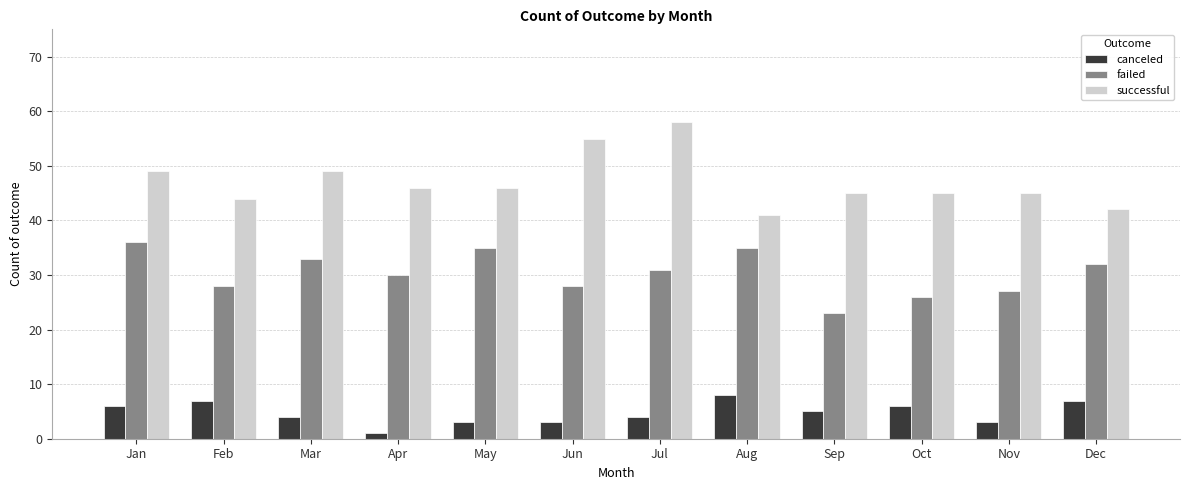

How many bars are there in each group?

3